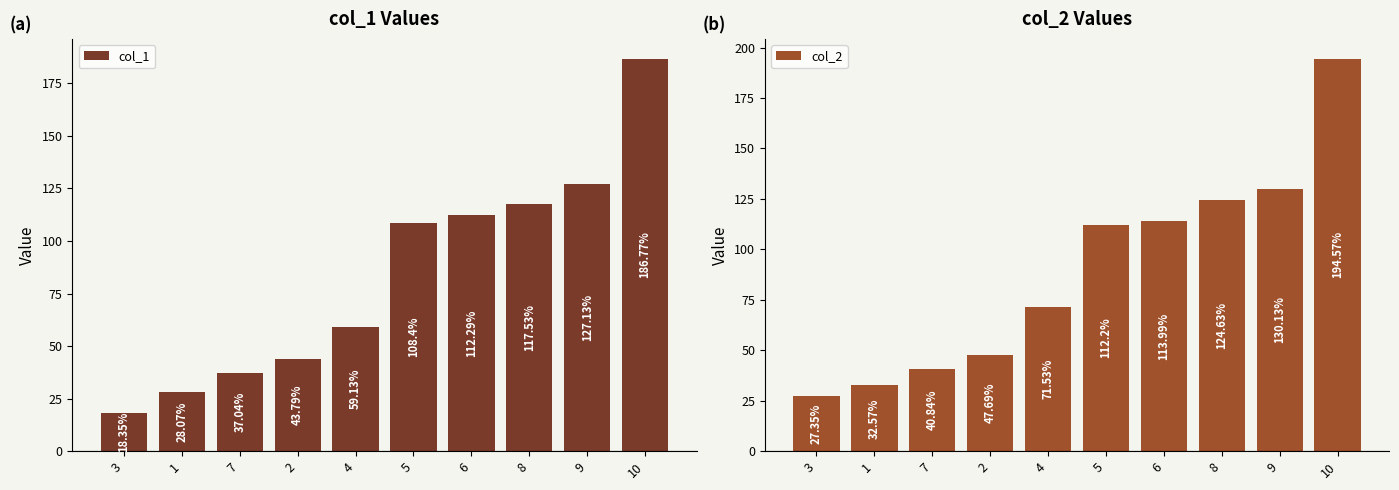

At 8, list the series in order from largest to smallest.

col_2, col_1